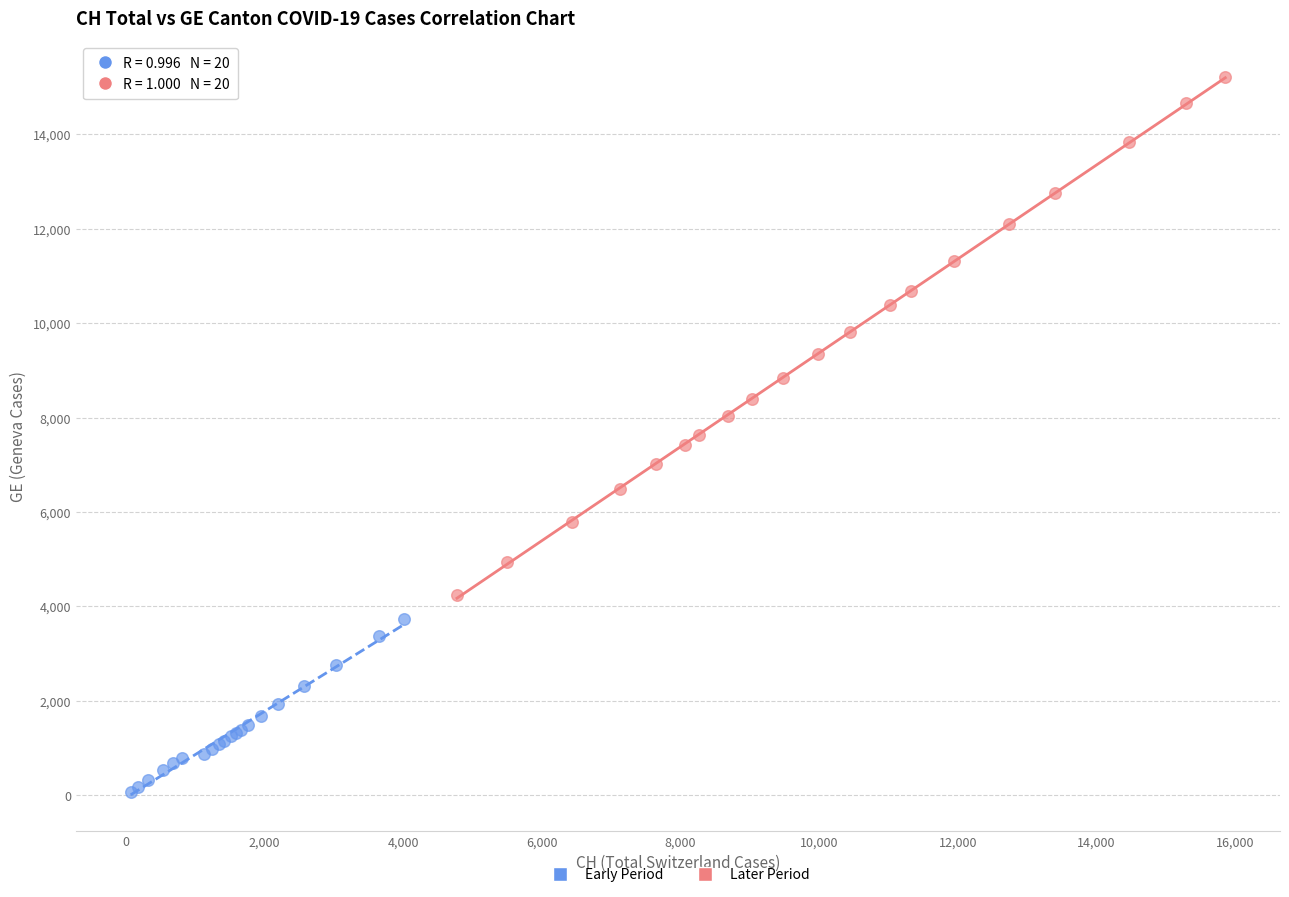

What are all the series names shown in the legend?

Early Period, Later Period